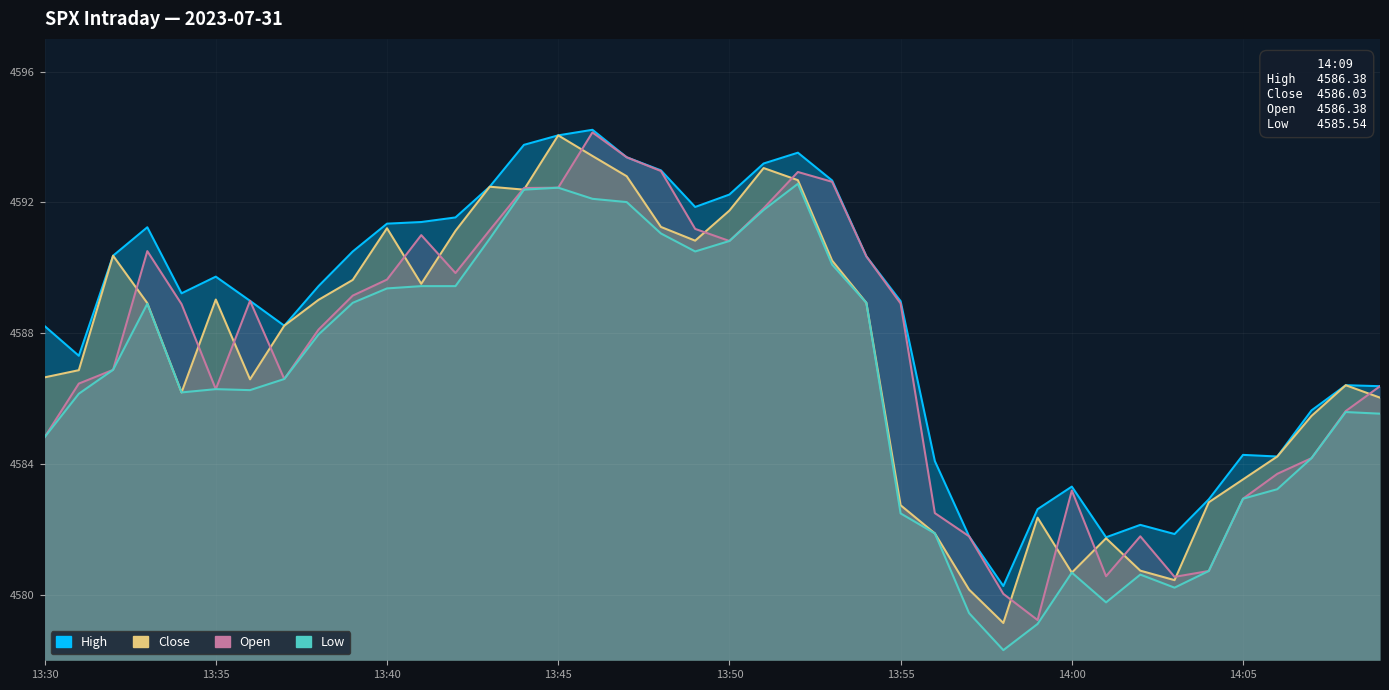

True or false: High and Low intersect in this chart.

False